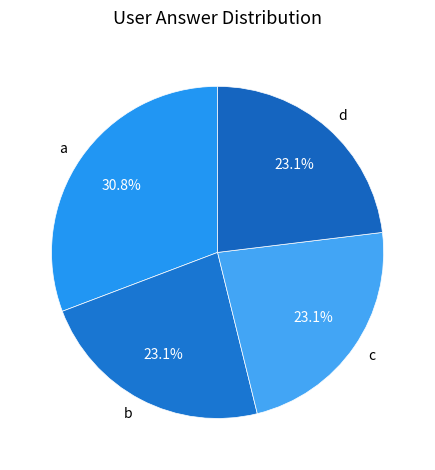

What portion of the pie excludes c?

76.9%